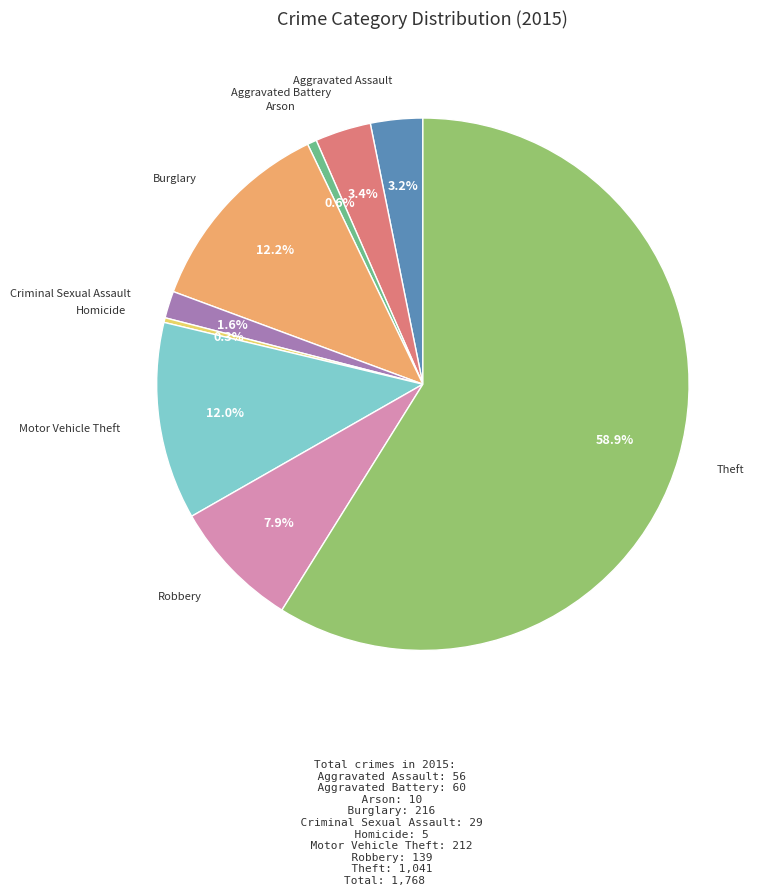

Is there a majority slice in this chart?

Yes